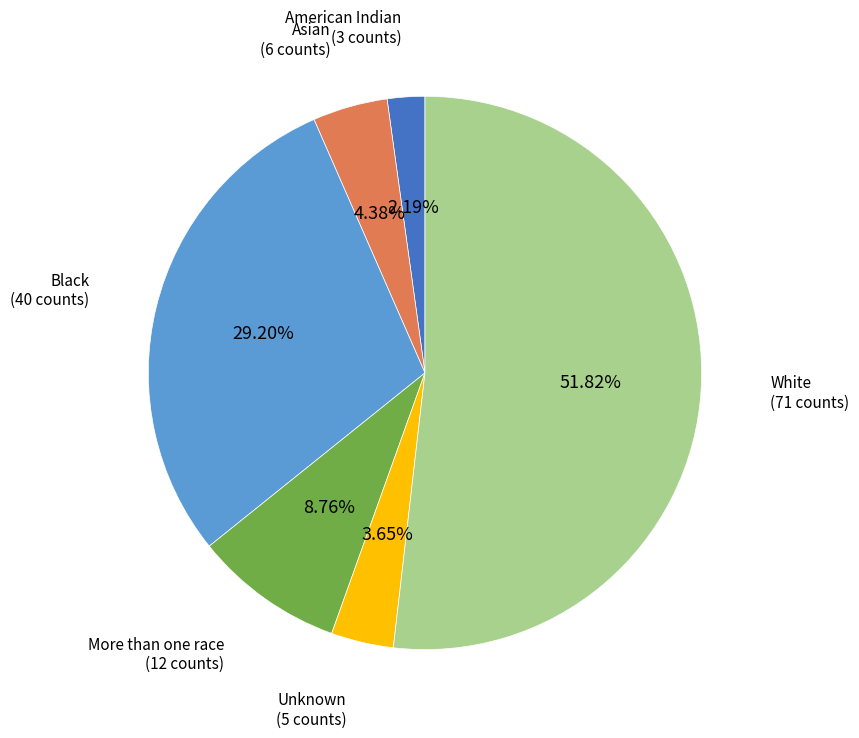

Is there a majority slice in this chart?

Yes